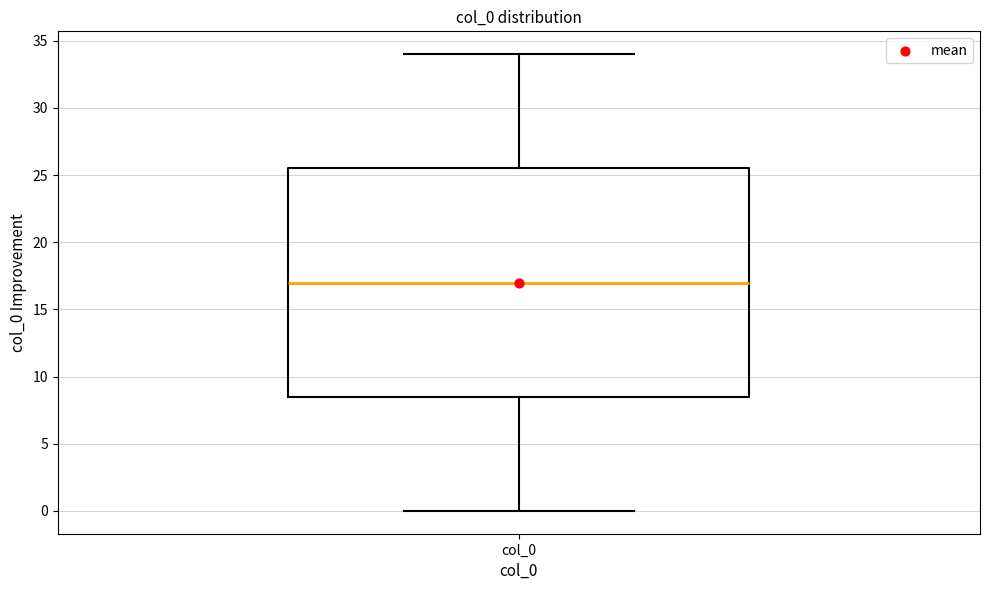

Transcribe this box plot: give where the median line is, the range the box spans, and where the two whiskers end, as read against the y-axis. The values are not printed on the chart, so give them approximately, as read against the axis.

median 17.0, box 8.5 to 25.5, whiskers 0.0 to 34.0